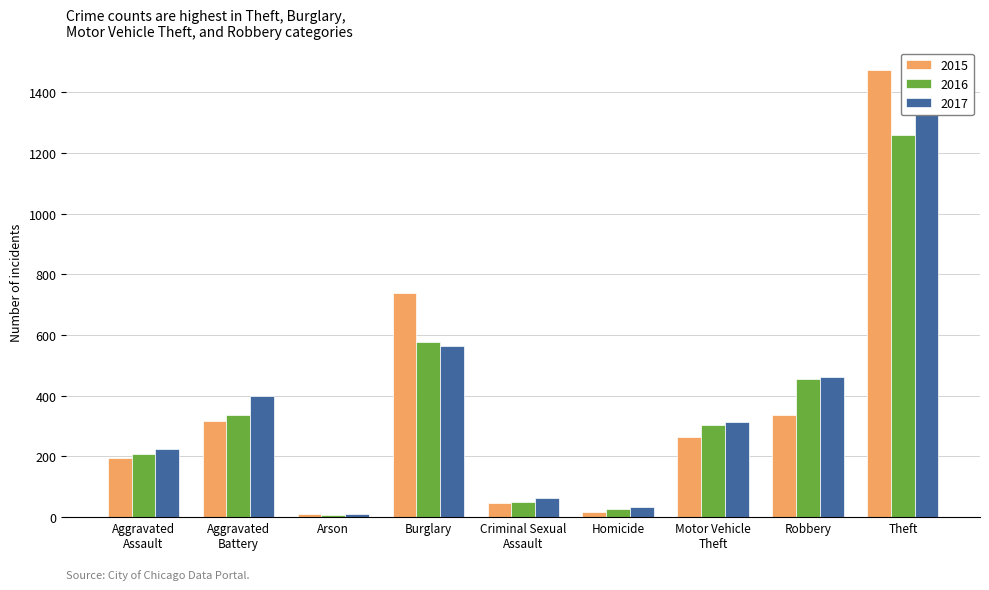

What is the sum of all 2015 values?

3392